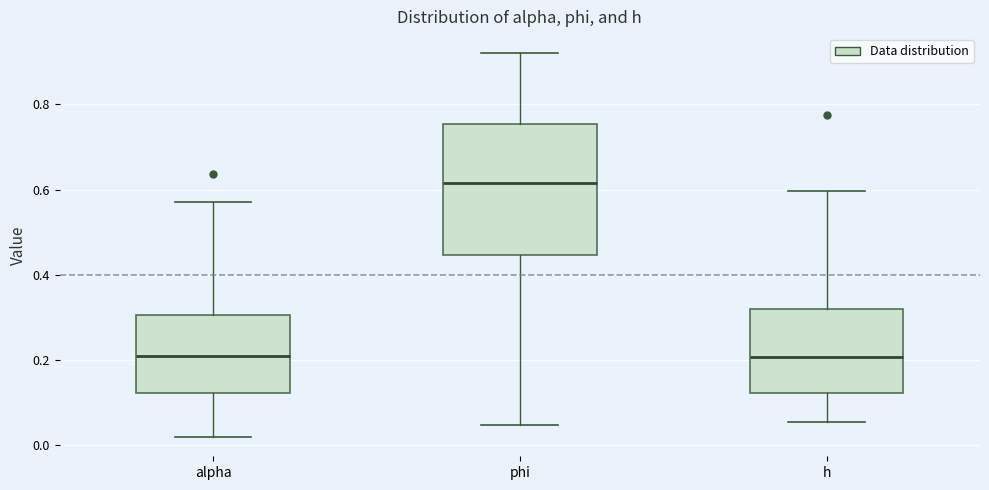

Reading left to right, read every box against the y-axis: the position of its median line, the range the box covers, and the ends of its whiskers. The values are not printed on the chart, so give them approximately, as read against the axis.

alpha: median 0.20, box 0.12 to 0.30, whiskers 0.02 to 0.58
phi: median 0.62, box 0.44 to 0.76, whiskers 0.04 to 0.92
h: median 0.20, box 0.12 to 0.32, whiskers 0.06 to 0.60